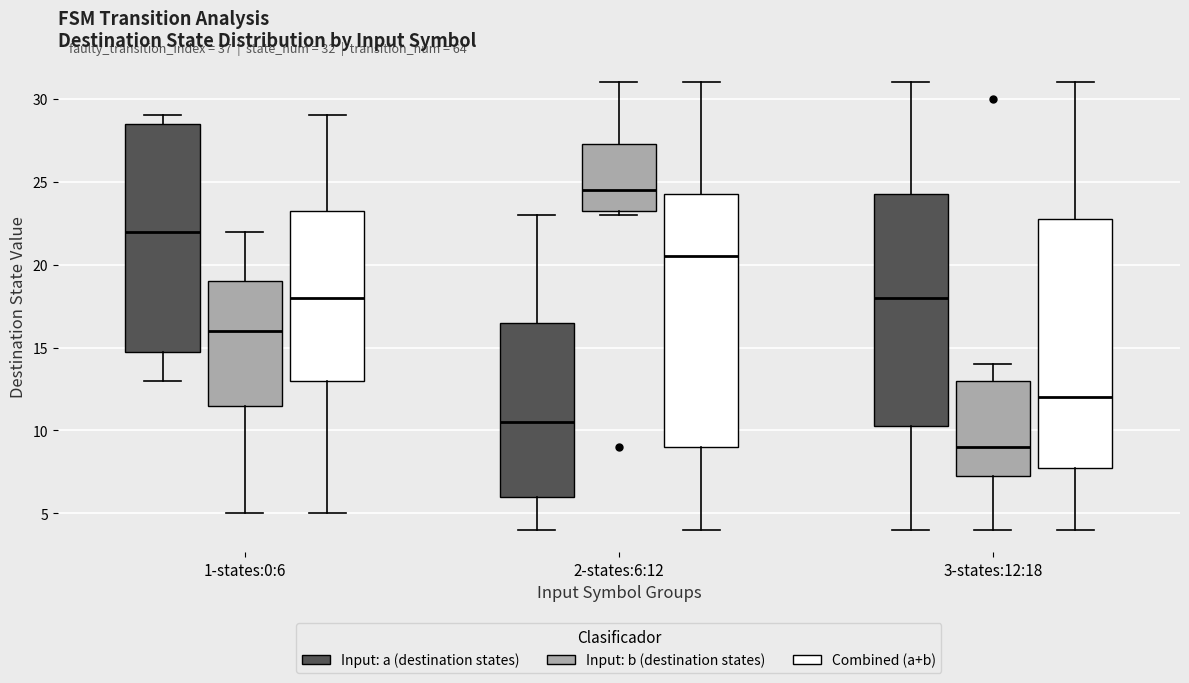

Which box has the highest median line?

2-states:6:12 (Input: b (destination states))